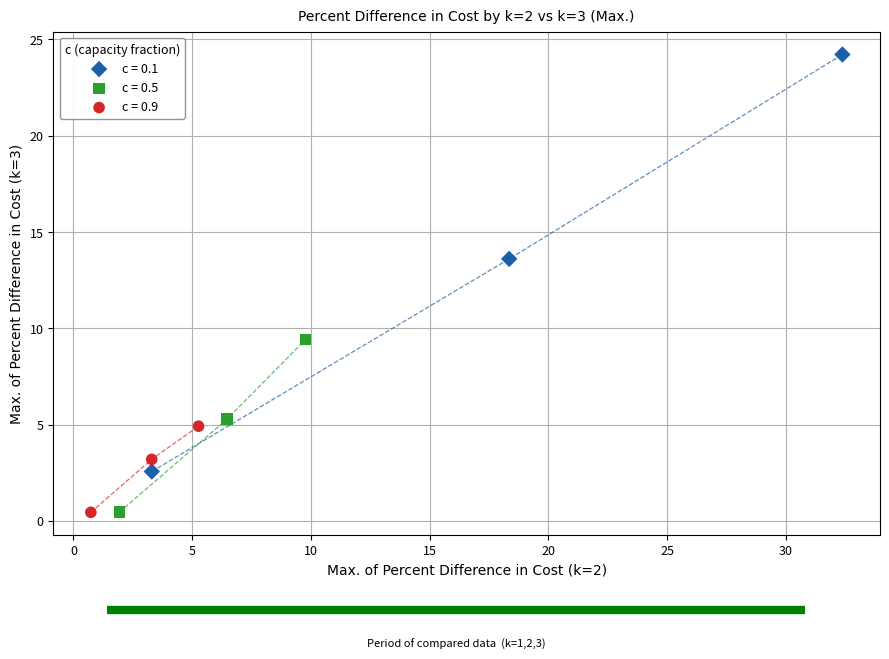

What are all the series names shown in the legend?

c = 0.1, c = 0.5, c = 0.9